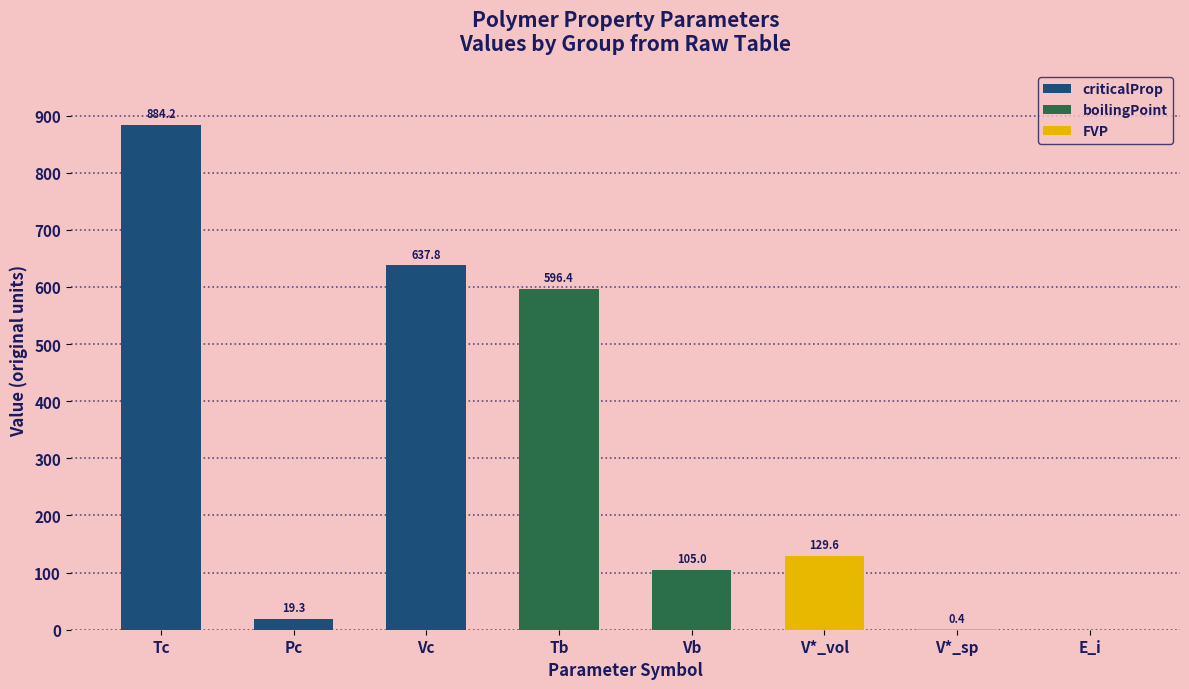

What is the label of the 2nd bar from the left?

Pc (bar)